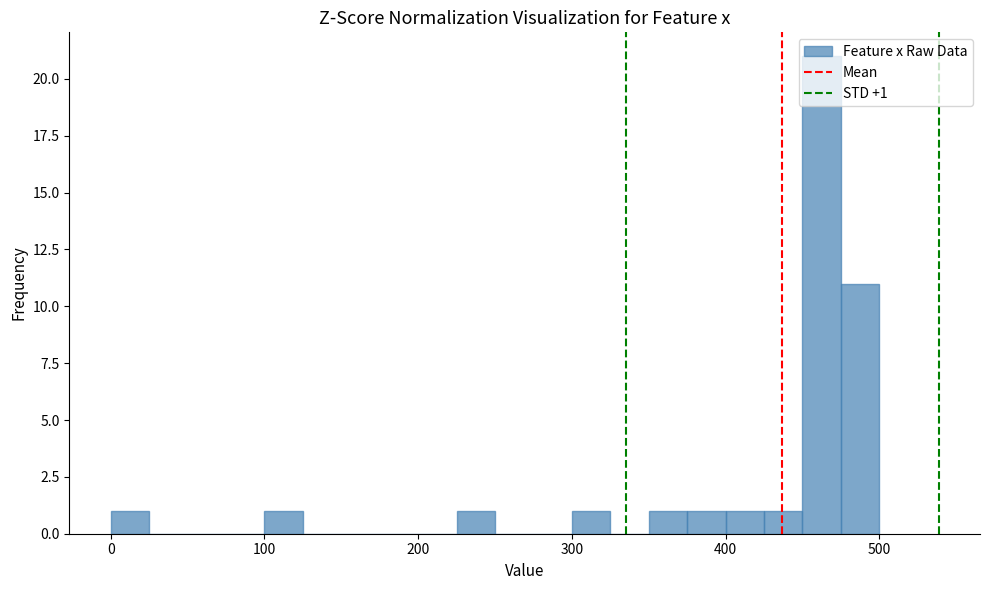

Read against the x-axis, roughly where is the centre of the tallest bar?

460